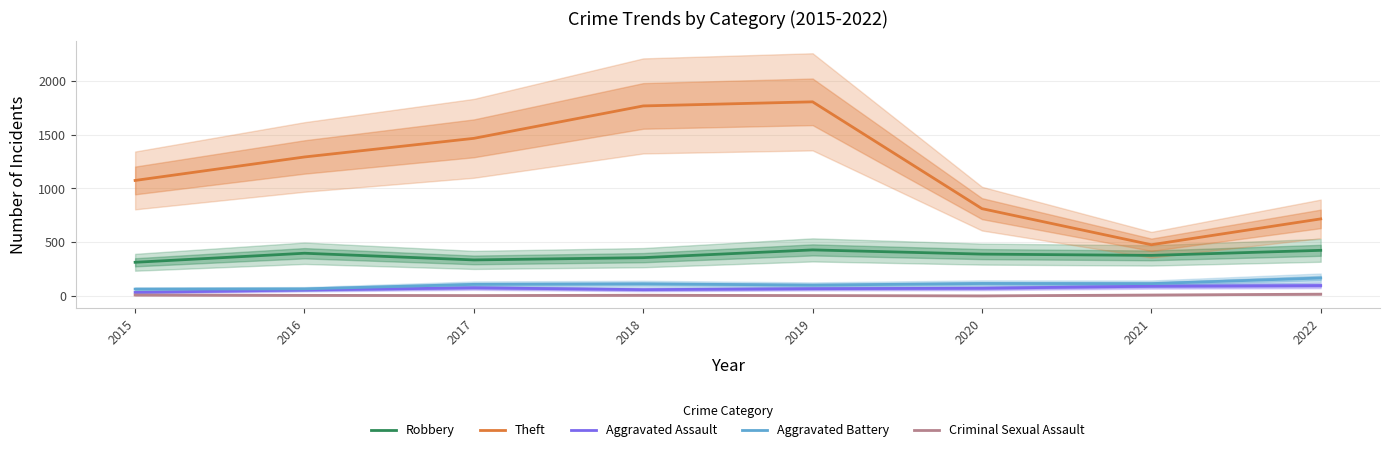

True or false: Theft and Aggravated Battery intersect in this chart.

False